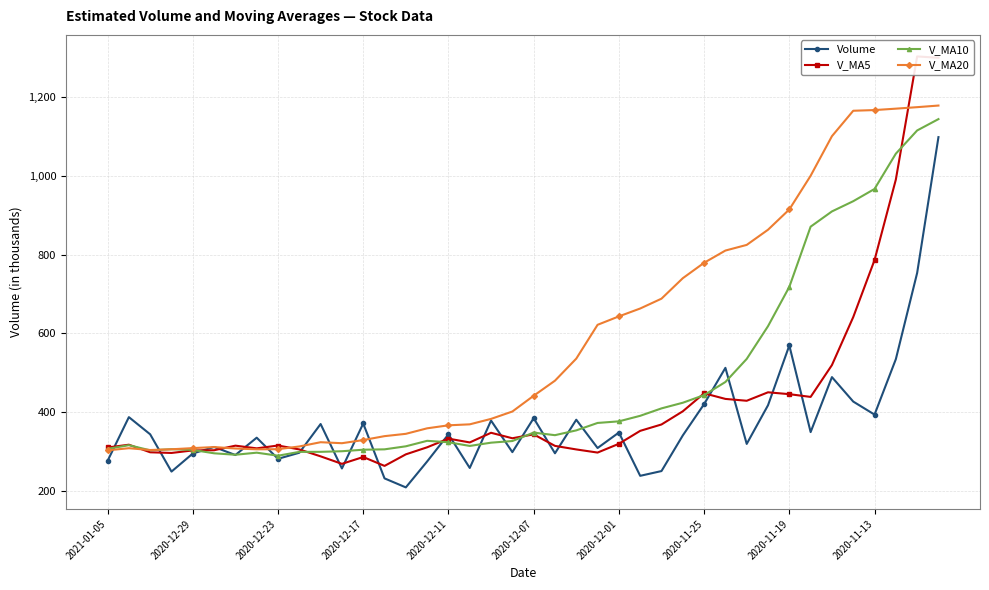

True or false: Volume has more than 1 interior local peaks.

True